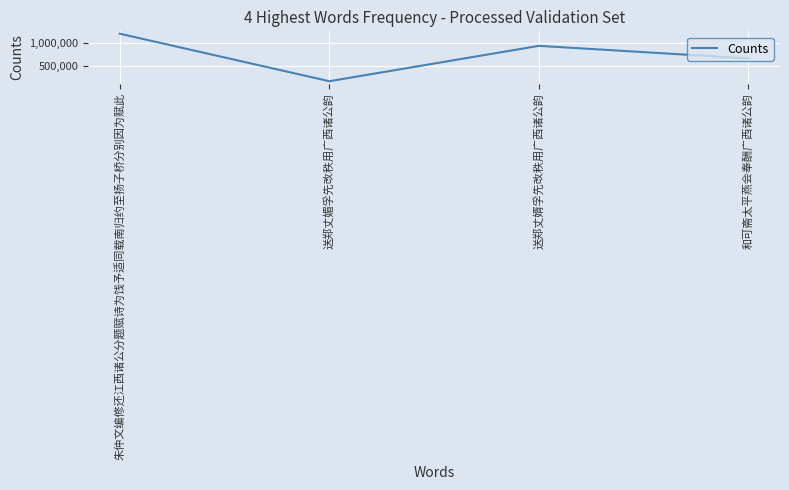

Approximately how many times larger is the value at 送郑丈媚孚先改秩用广西诸公韵 compared to 朱仲文编修还江西诸公分题赋诗为饯予适同载南归约至扬子桥分别因为赋此?

0.1